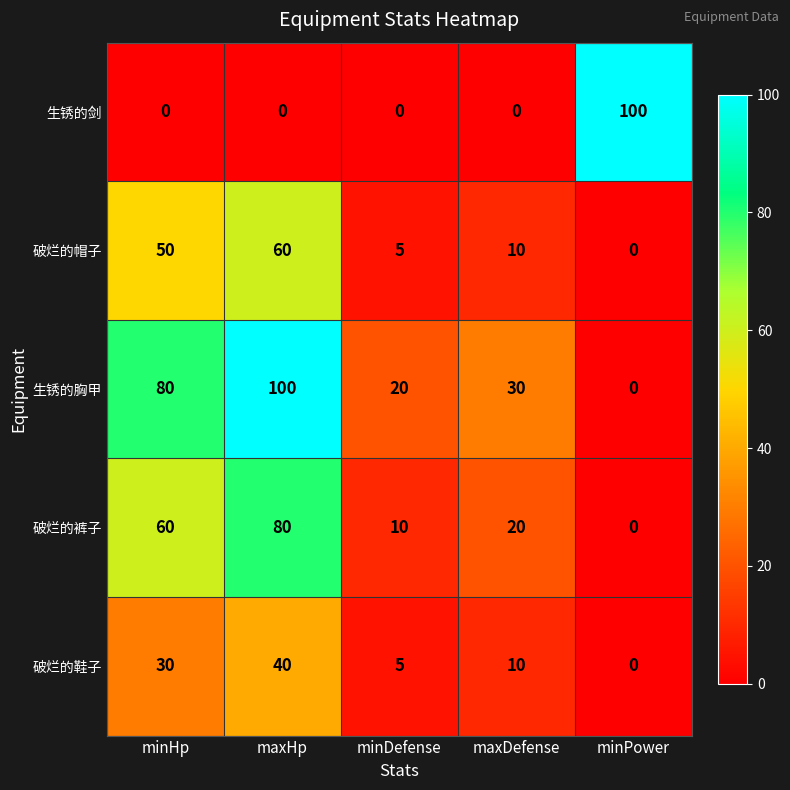

How many distinct data groups are displayed?

5